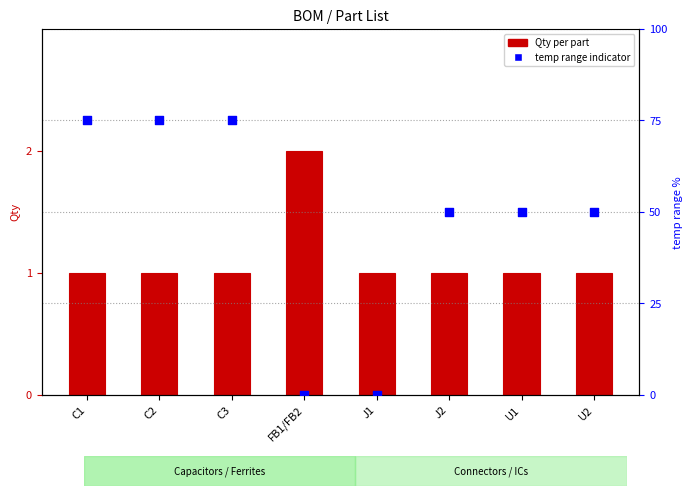

Which series contains the lowest Y value?

temp range indicator